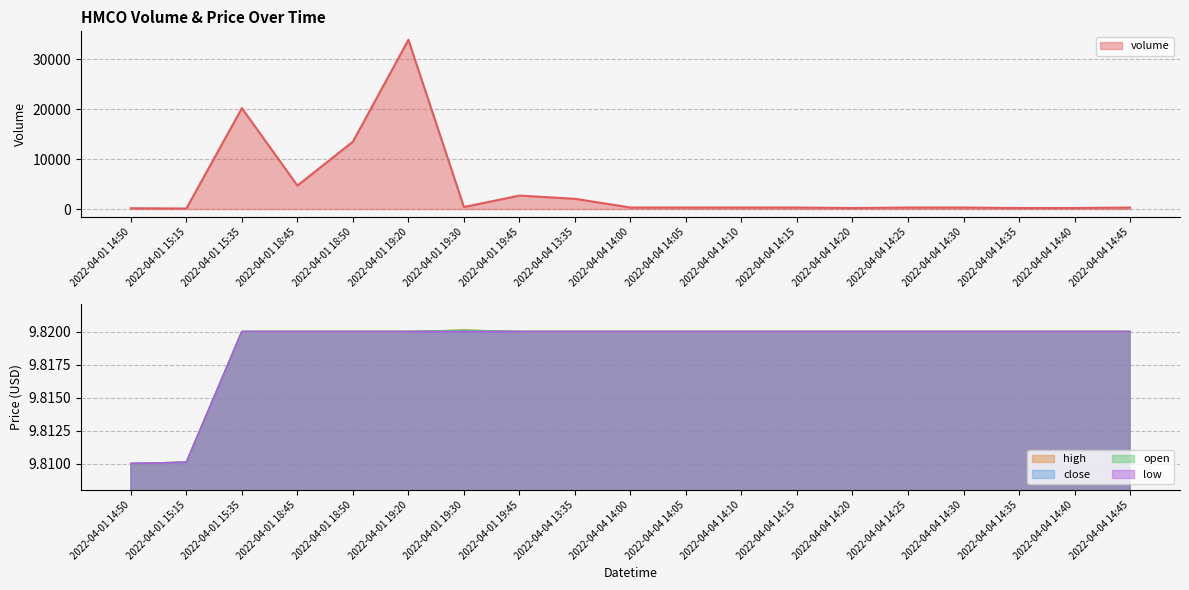

Which category has the lowest value in the low series?

2022-04-01 14:50